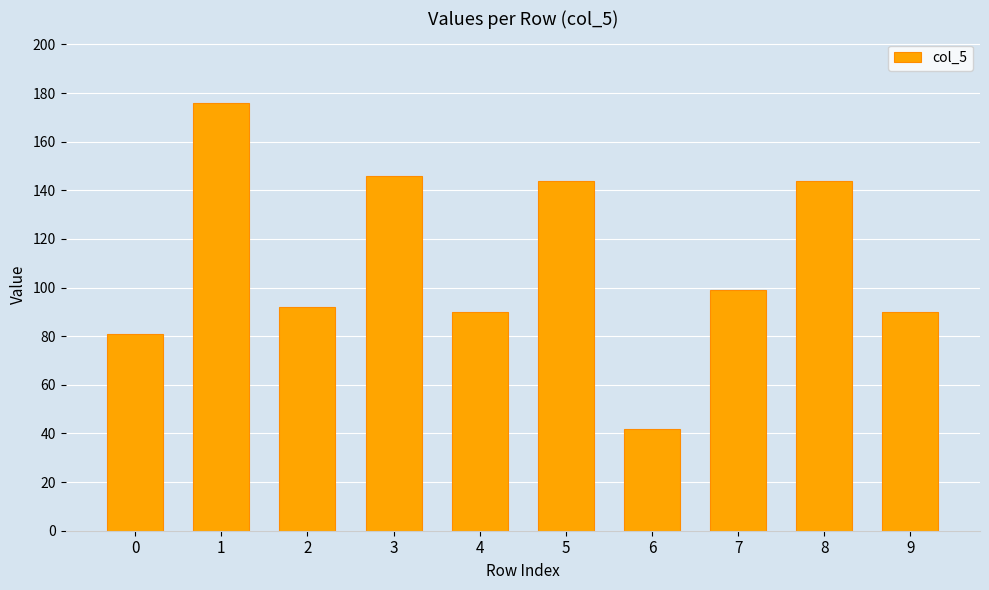

What is the change in value from 0 to 6?

-39